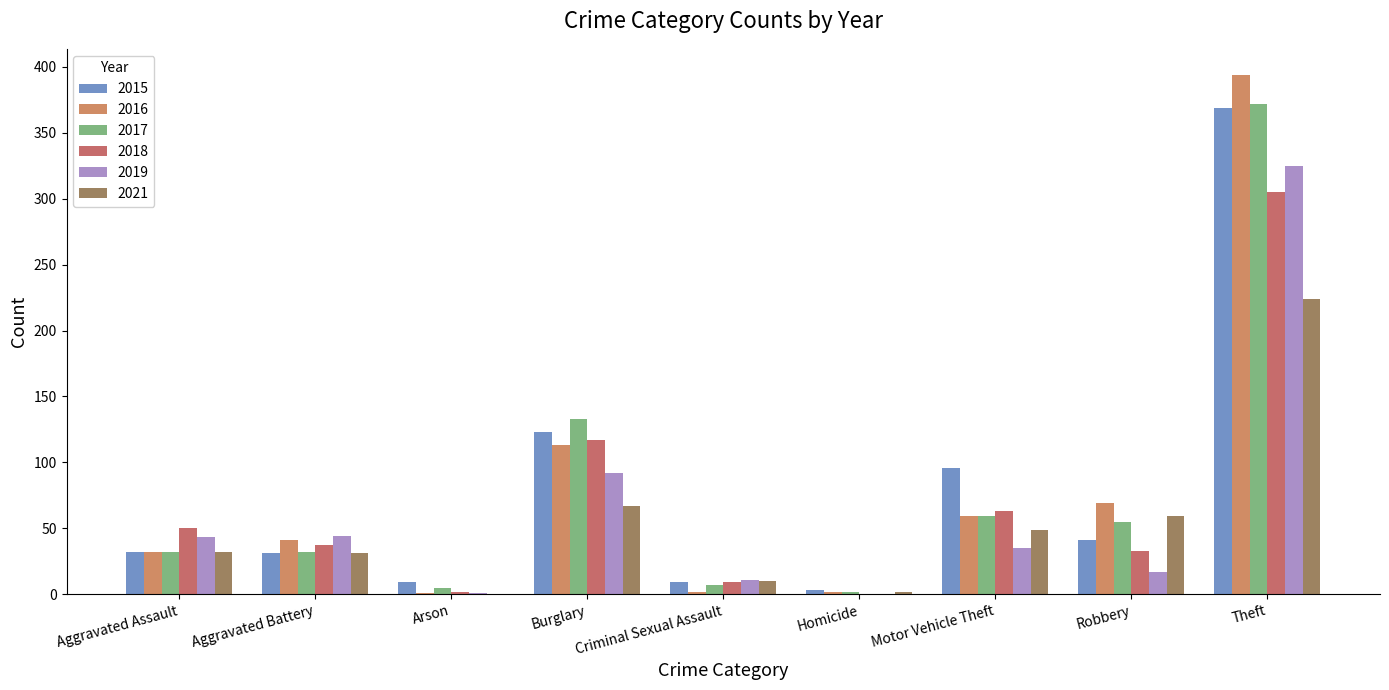

At which category is the sum across all series the highest?

Theft